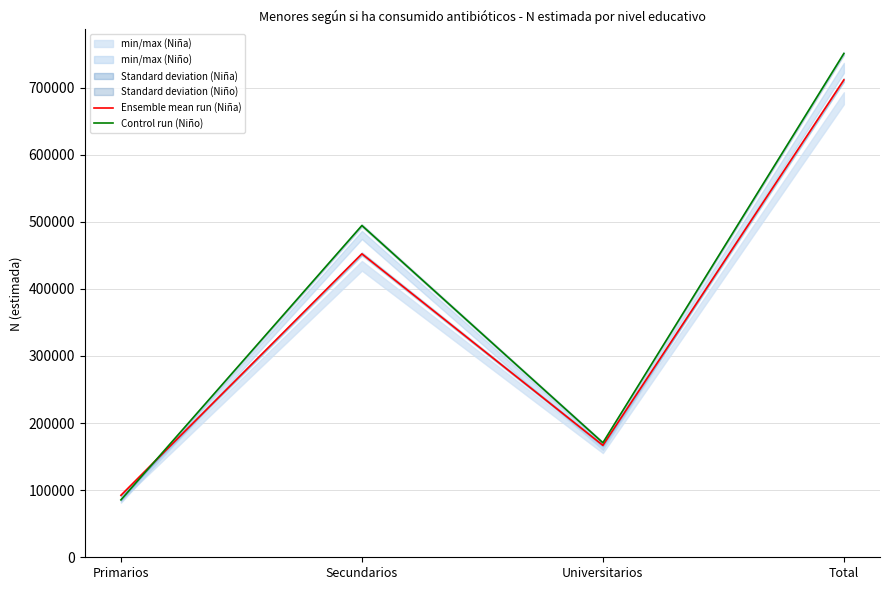

Where do Ensemble mean run (Niña) and Control run (Niño) first cross each other?

Primarios and Secundarios